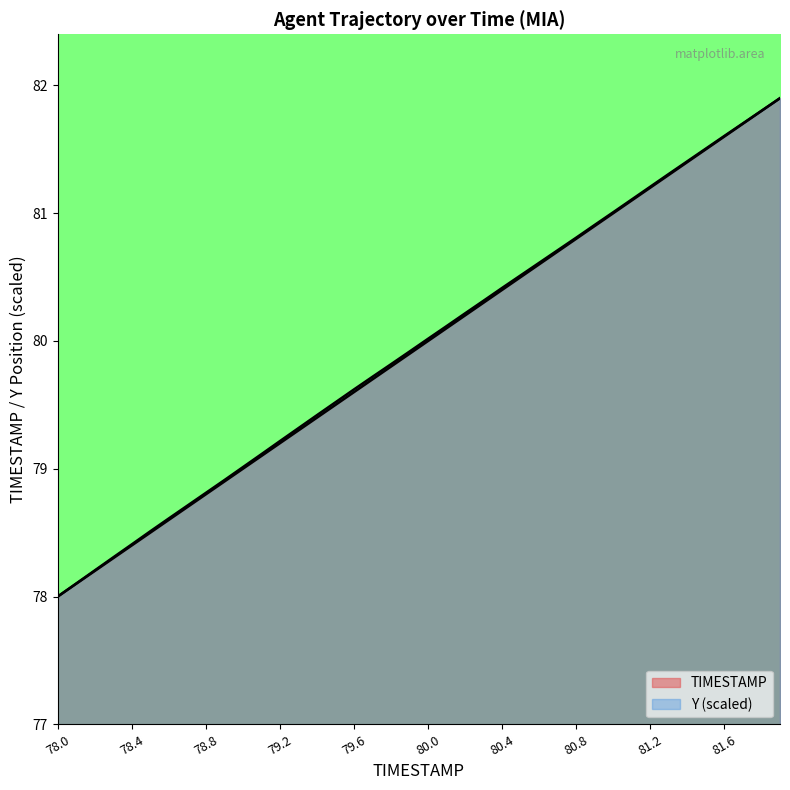

True or false: Y and TIMESTAMP intersect in this chart.

False